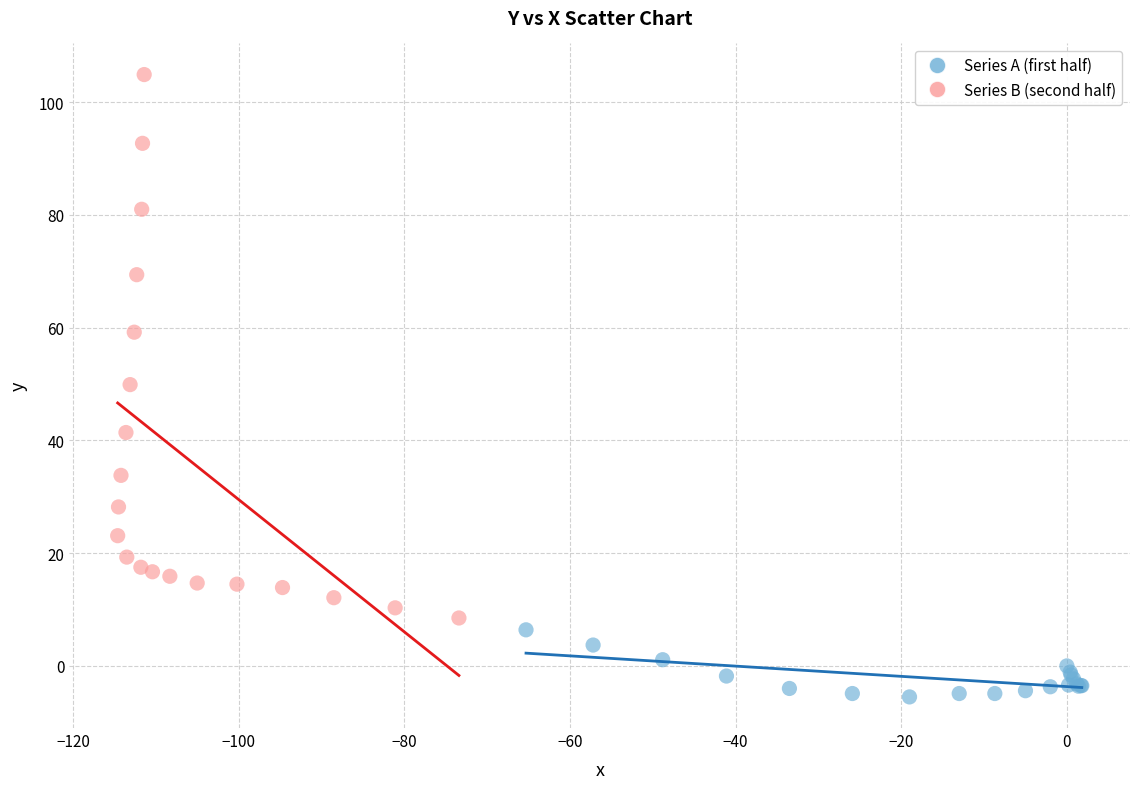

Which series reaches the maximum Y coordinate?

Series B (second half)